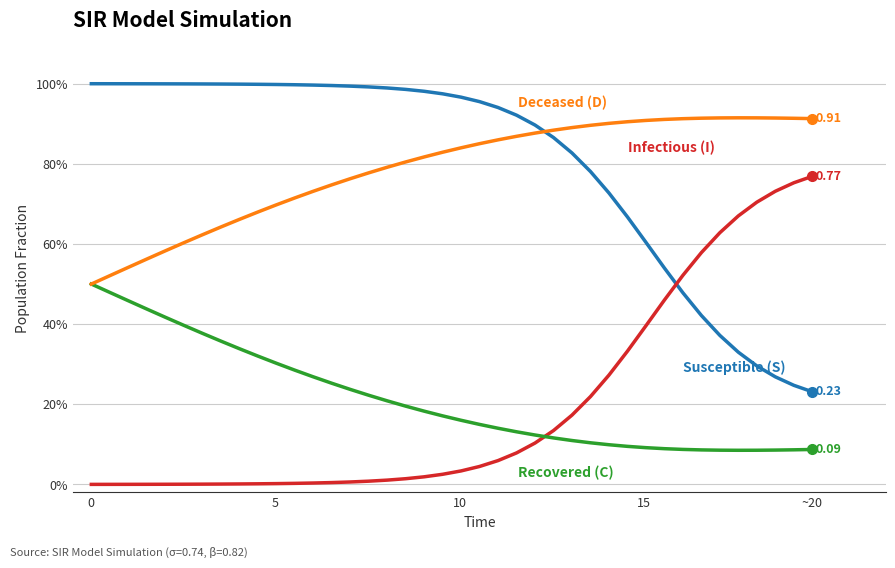

Is this an area chart (filled region under the line)?

No